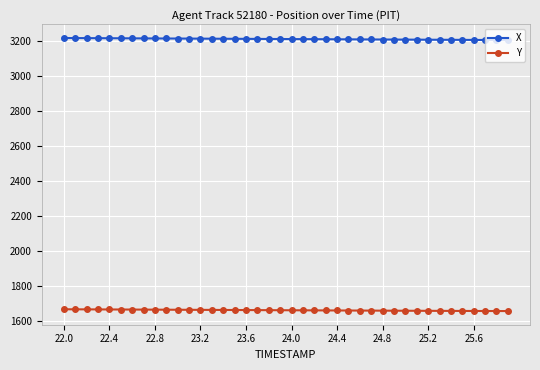

What is the sum of all X values?

128461.2